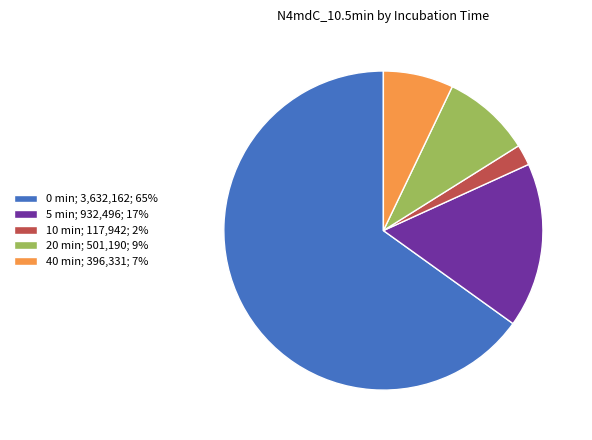

Rank the categories by value from lowest to highest.

10, 40, 20, 5, 0